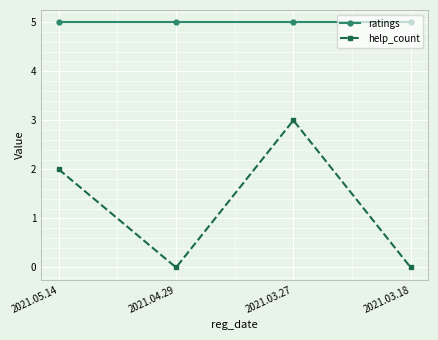

What is the difference between the highest and lowest values at 2021.05.14?

3